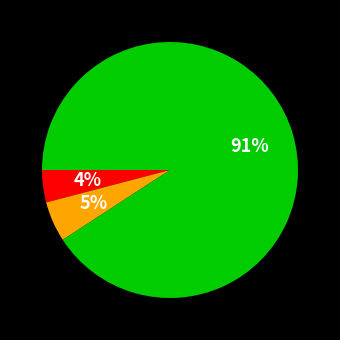

Is there a majority slice in this chart?

Yes